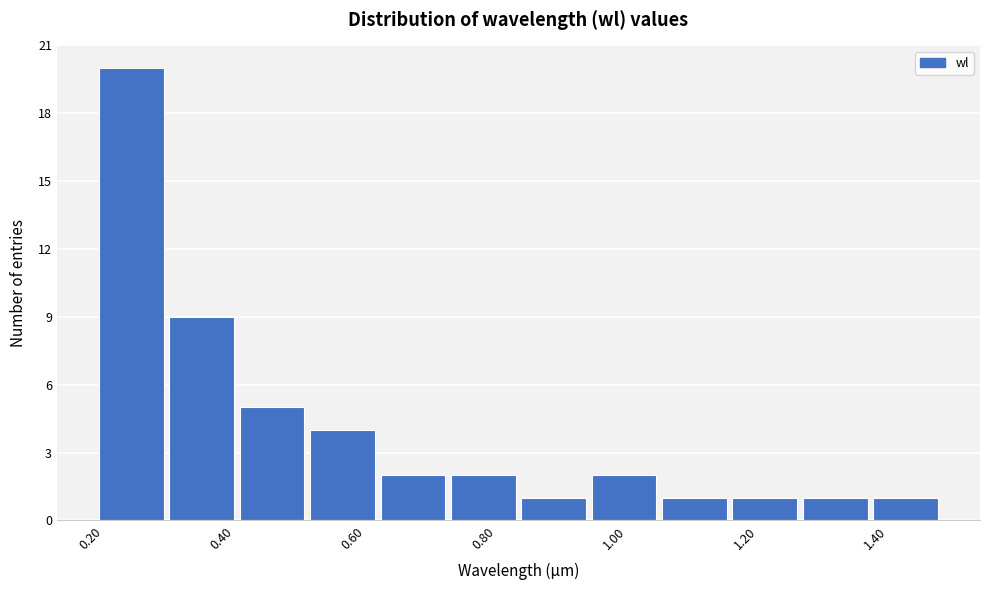

Reading left to right, transcribe this chart: for each bar, give the range it covers on the x-axis and its height. Neither the bar edges nor the heights are printed on the chart, so give them approximately, as read against the axes.

0.18 to 0.30: 20
0.30 to 0.40: 9
0.40 to 0.52: 5
0.52 to 0.62: 4
0.62 to 0.72: 2
0.72 to 0.84: 2
0.84 to 0.94: 1
0.94 to 1.04: 2
1.04 to 1.16: 1
1.16 to 1.26: 1
1.26 to 1.38: 1
1.38 to 1.48: 1